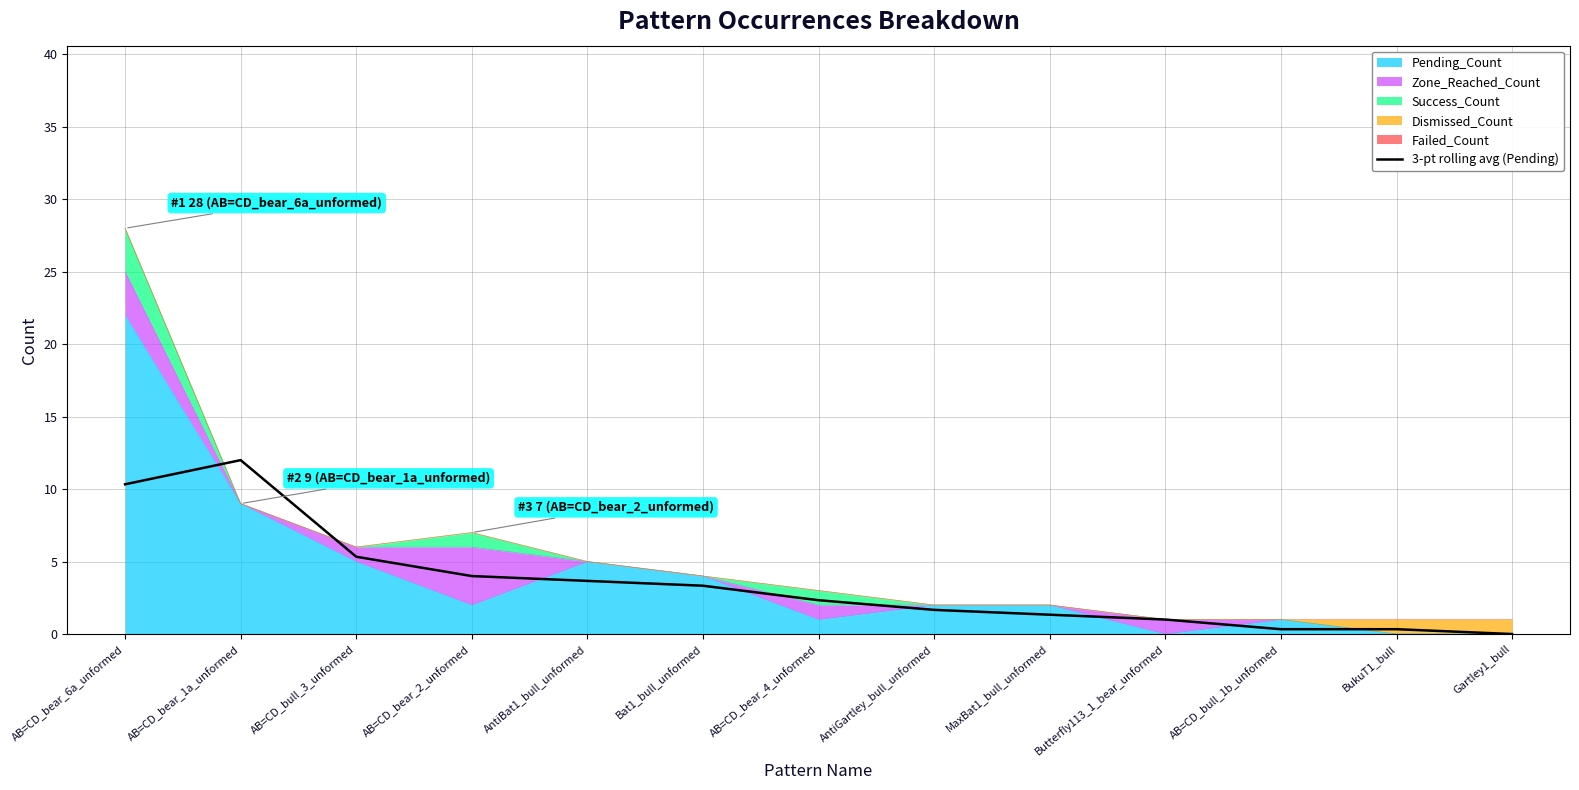

How many categories are shown in the chart?

13